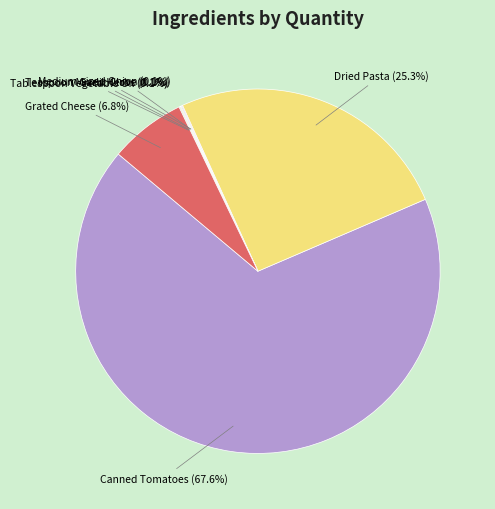

Which slice represents more than half of the pie?

Canned Tomatoes